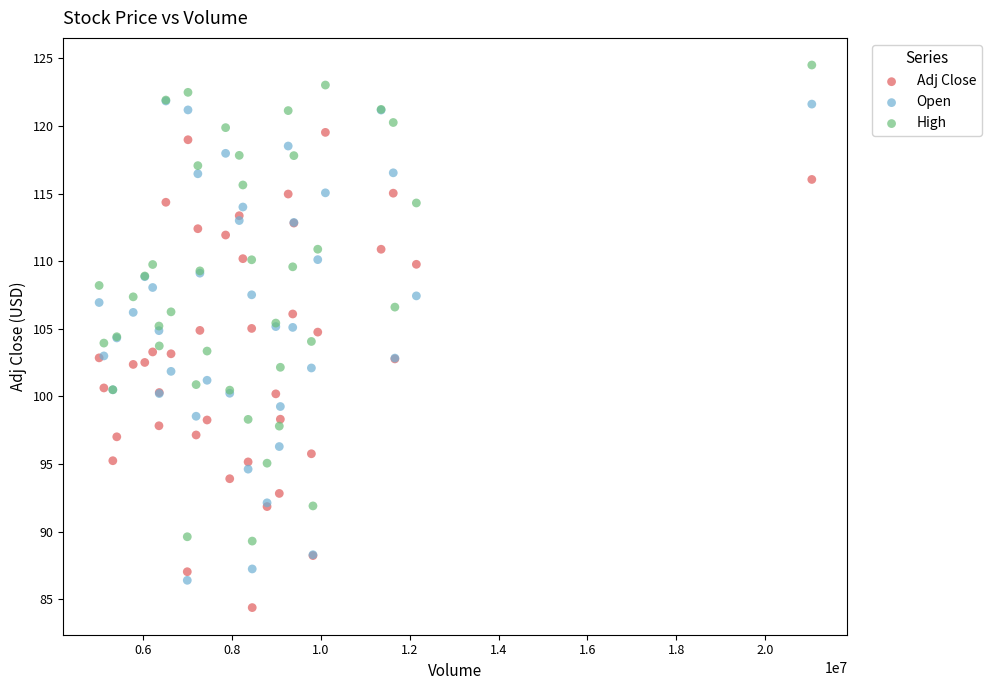

Which series reaches the maximum Y coordinate?

High